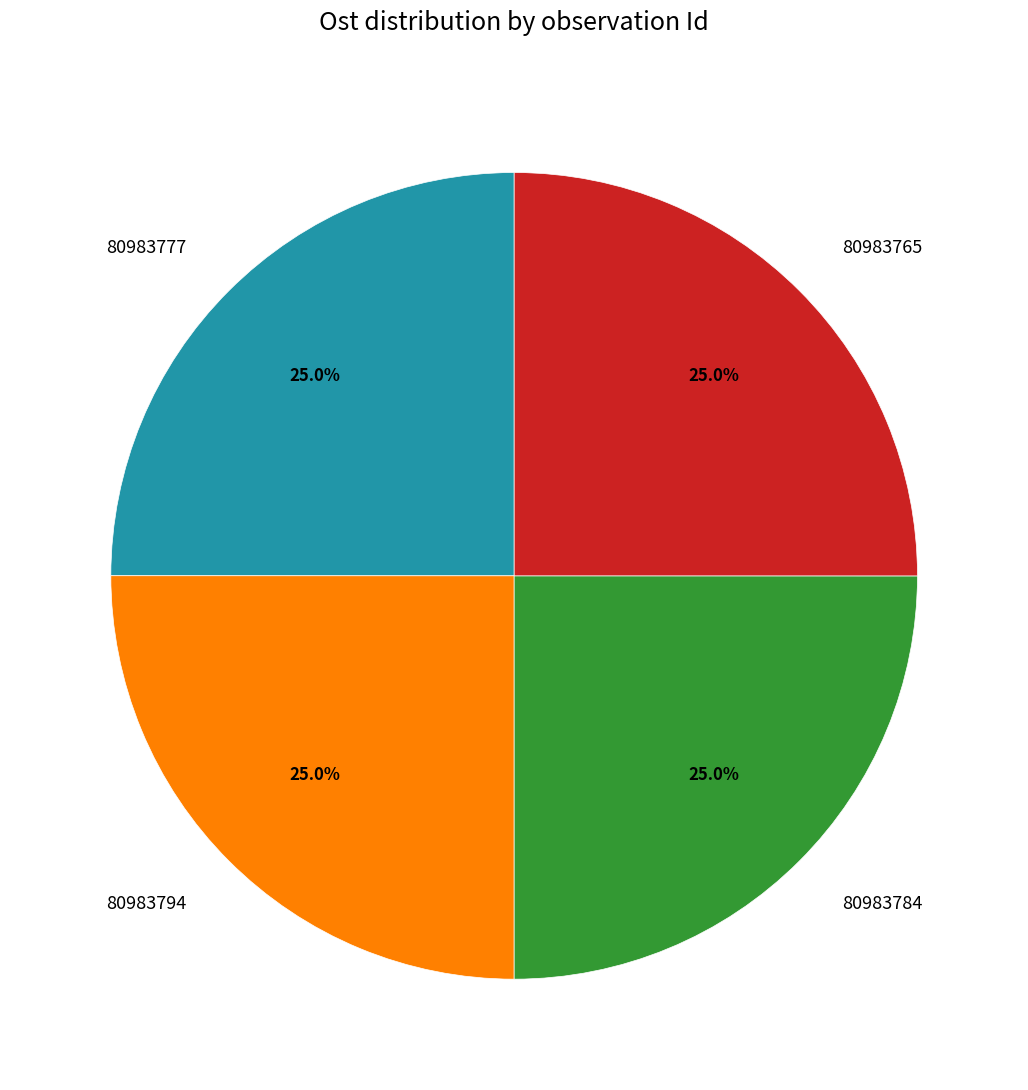

To the nearest percent, what is the combined percentage of 80983784 and 80983794?

50%